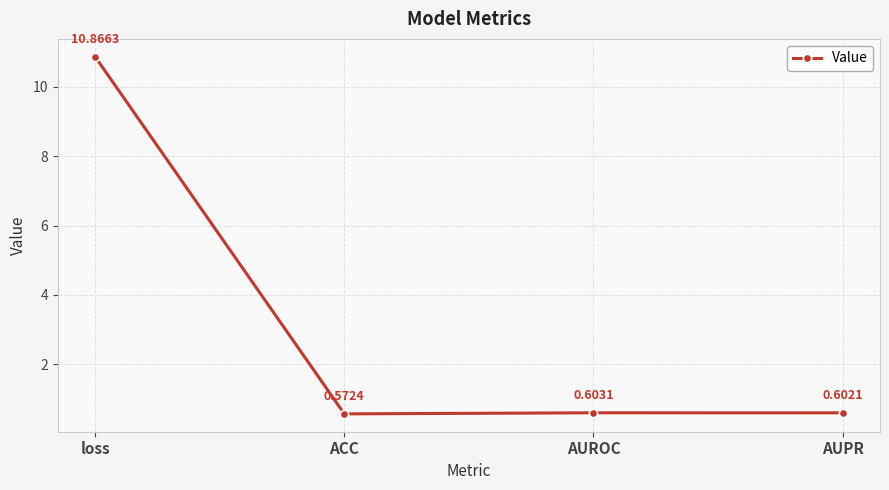

What is the difference between the maximum and minimum values?

10.3